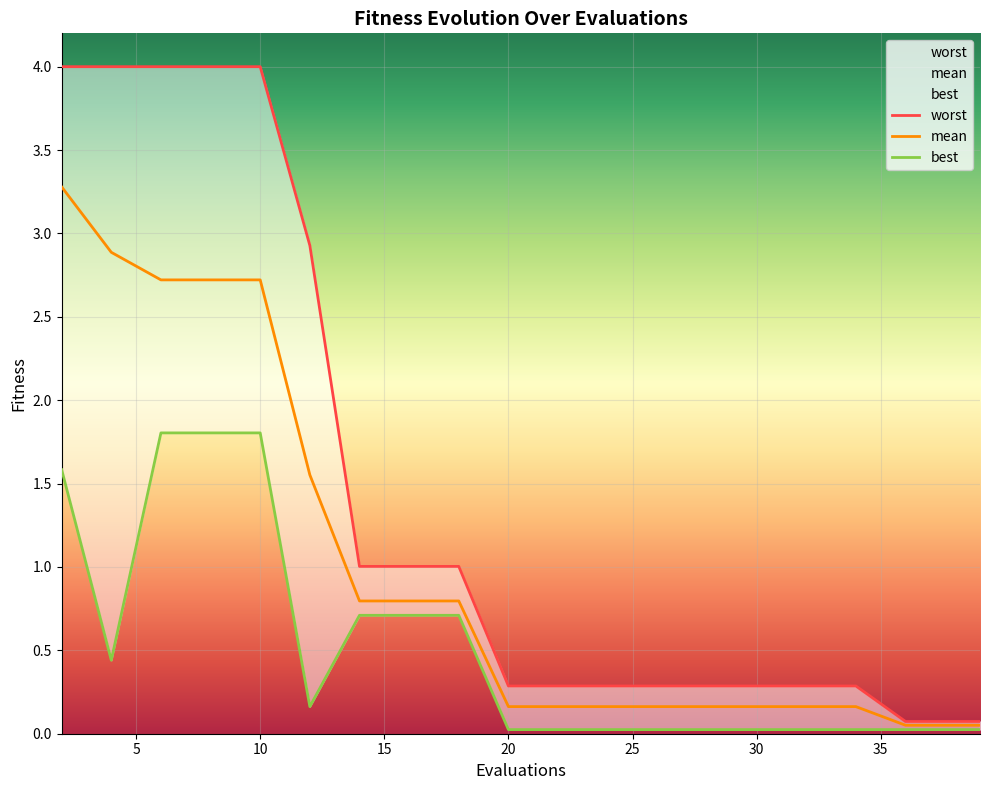

True or false: mean and best intersect in this chart.

False